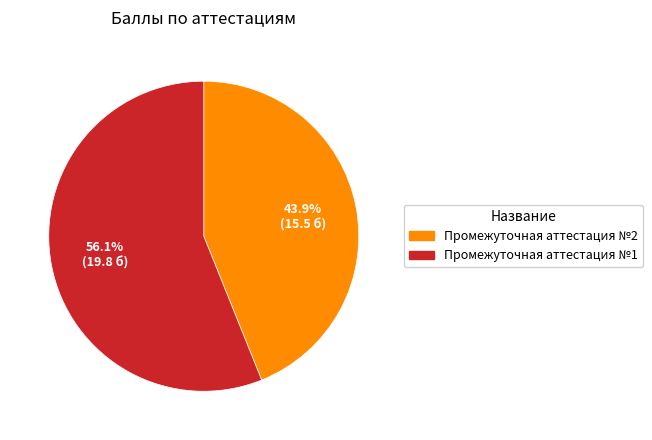

Count the number of slices in the pie.

2